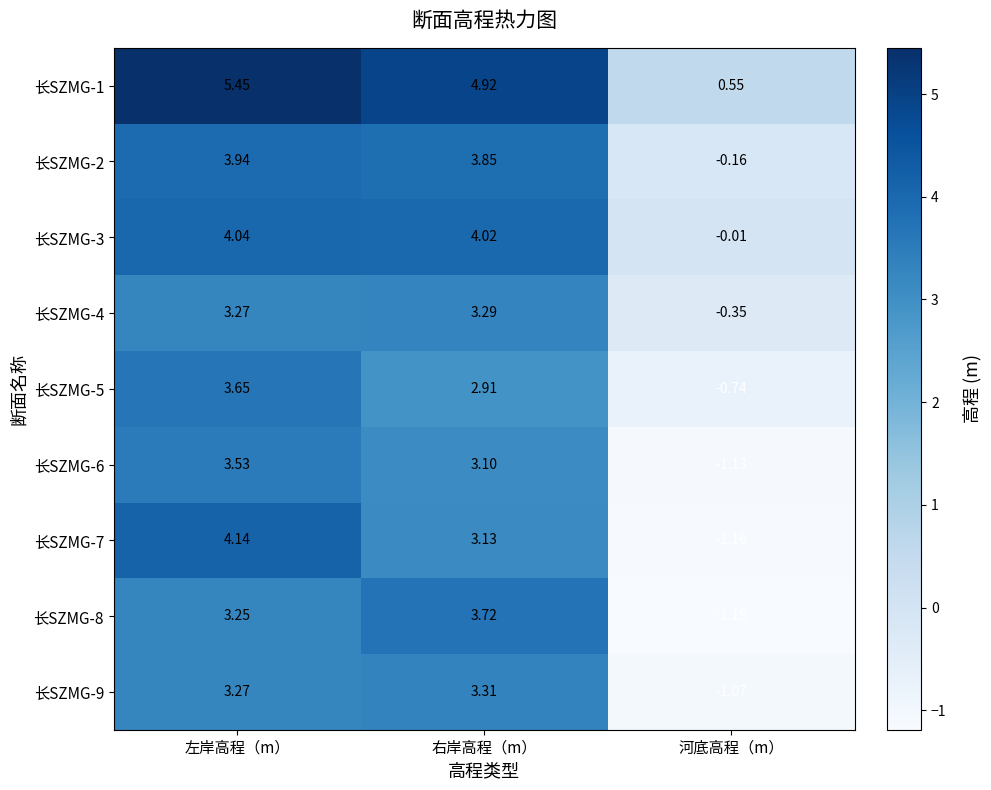

At which label does 长SZMG-2 reach its minimum?

河底高程（m）